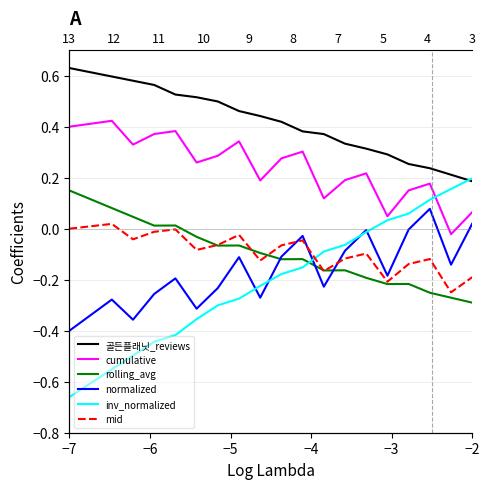

What is the sum of all inv_normalized values?

-4.3